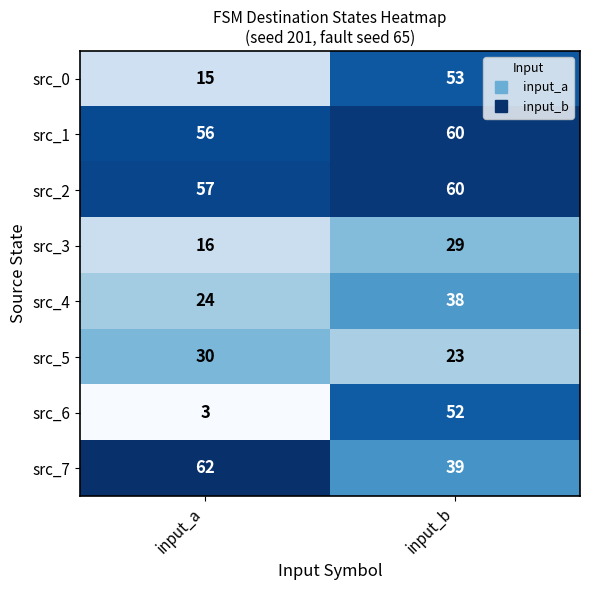

Which series has the widest spread of values?

src_6